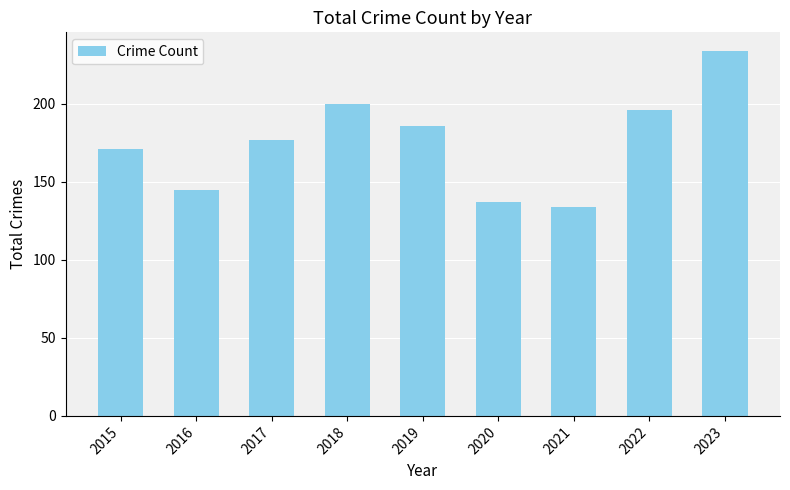

List the labels in order of value, largest first.

2023, 2018, 2022, 2019, 2017, 2015, 2016, 2020, 2021